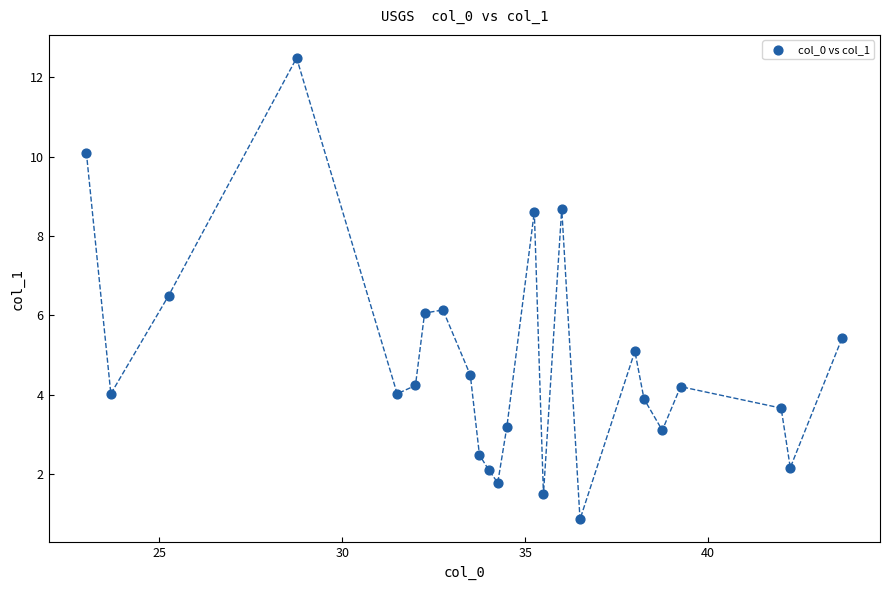

What is the range of Y values (max minus min)?

11.6